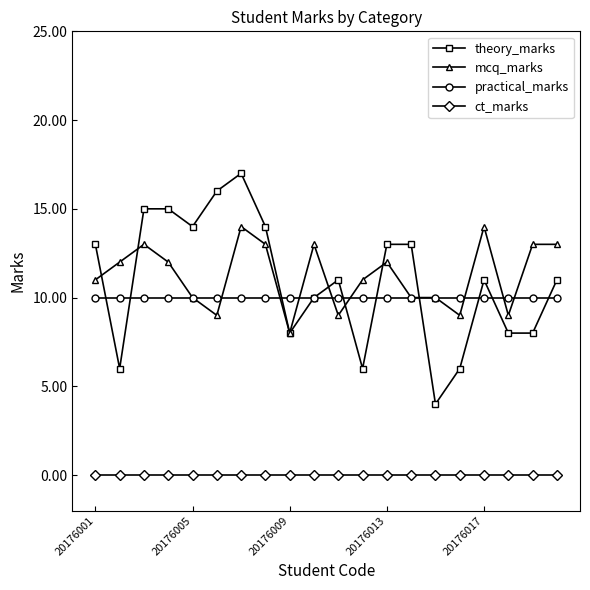

What is the value of the practical_marks point at the 2nd from the left?

10